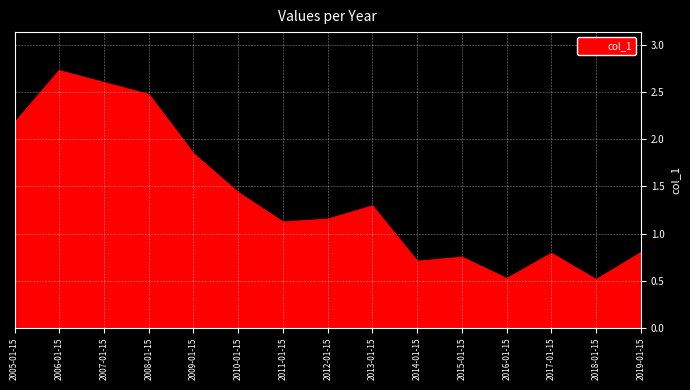

What is the maximum value shown in the chart?

2.7